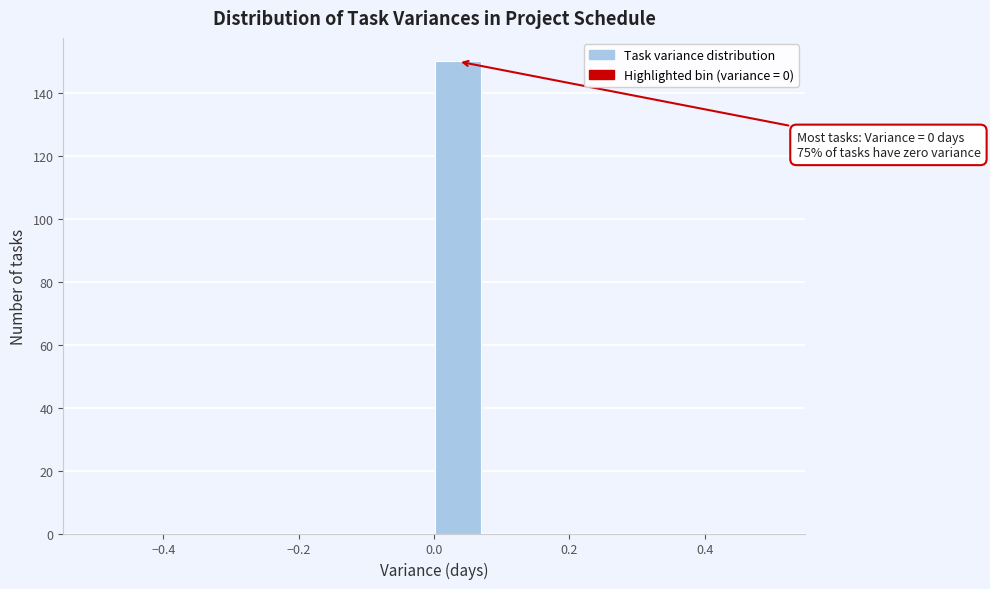

Around what value on the x-axis is the tallest bar? Give the approximate position of its centre, as read against the axis.

0.04